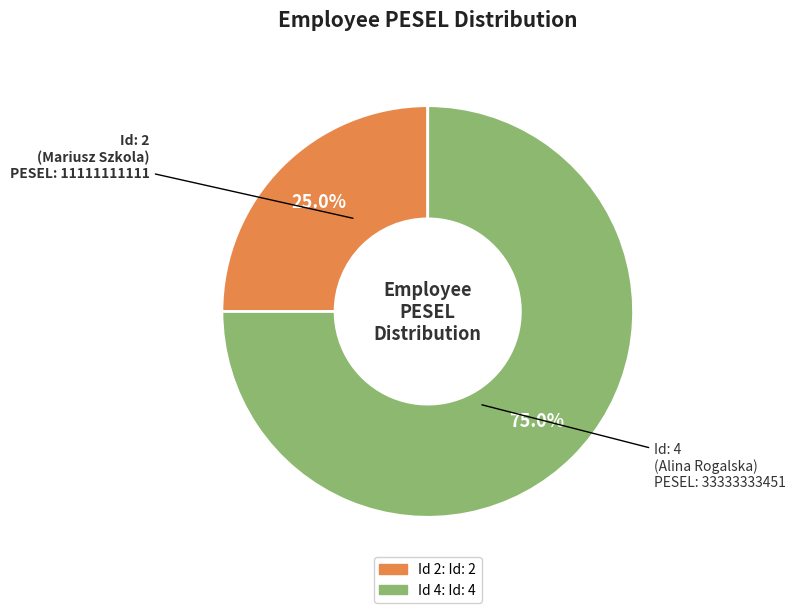

Count the number of slices in the pie.

2